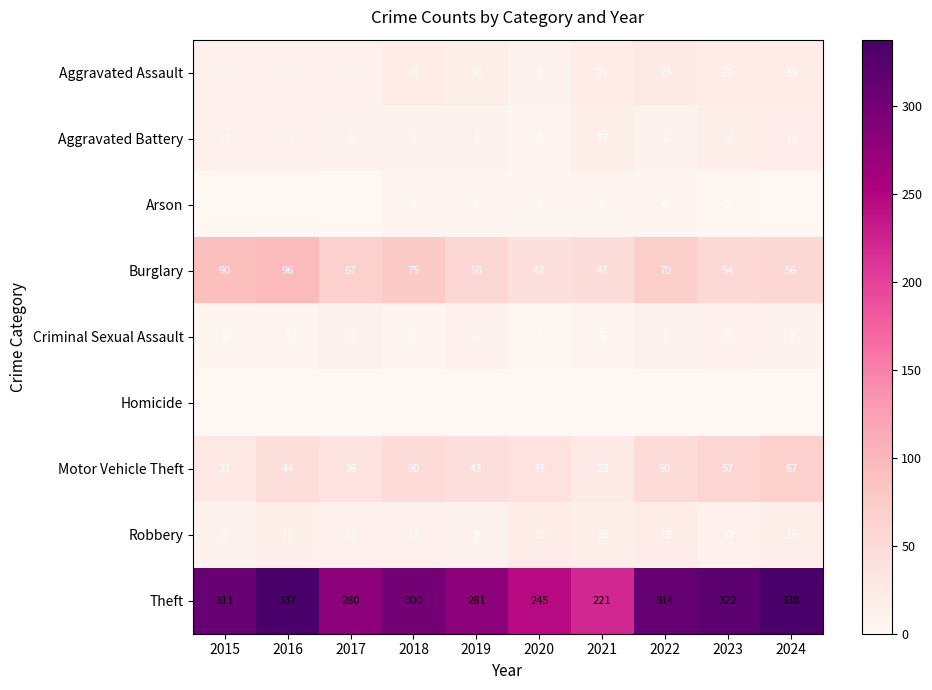

What value does the Motor Vehicle Theft series have at 2017?

36